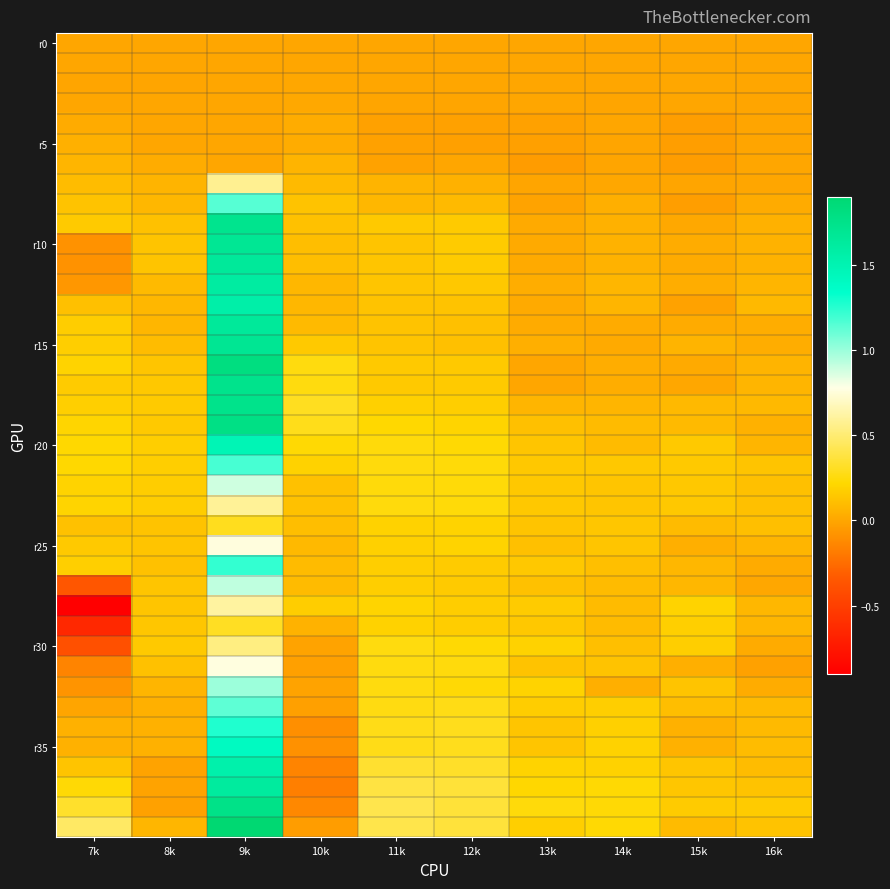

Which has a higher value, 10k or 14k?

10k